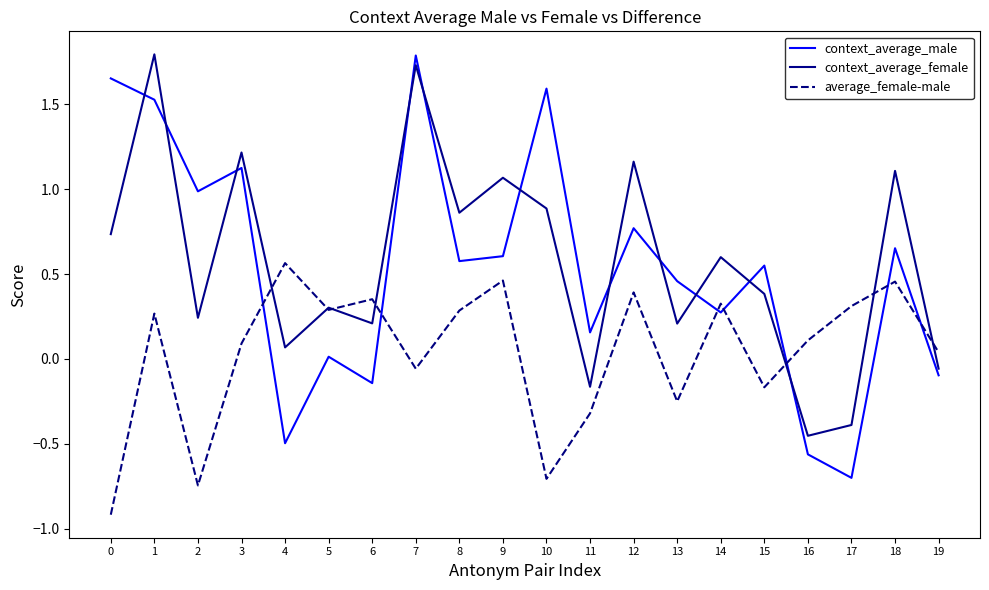

How many intersections are there between context_average_male and average_female-male?

7